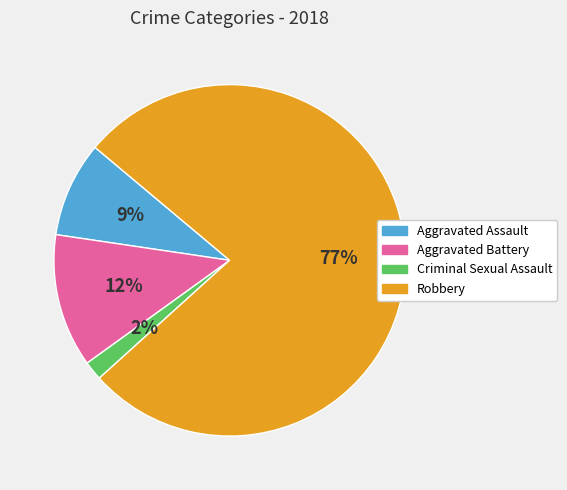

Count the number of slices in the pie.

4